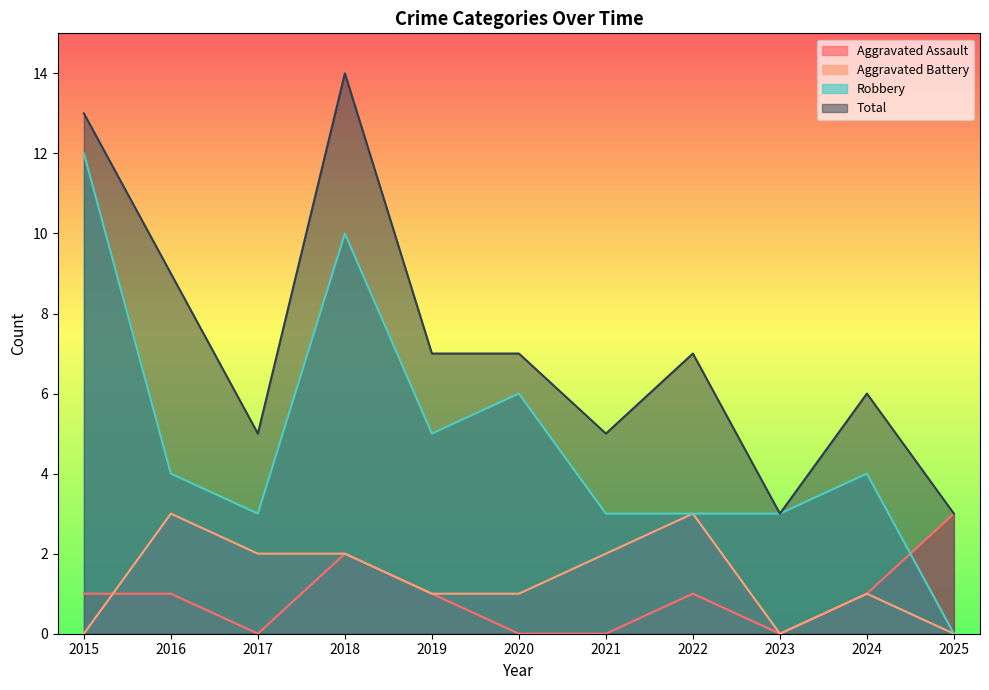

What is the value of the Aggravated Assault point at the 10th from the left?

1